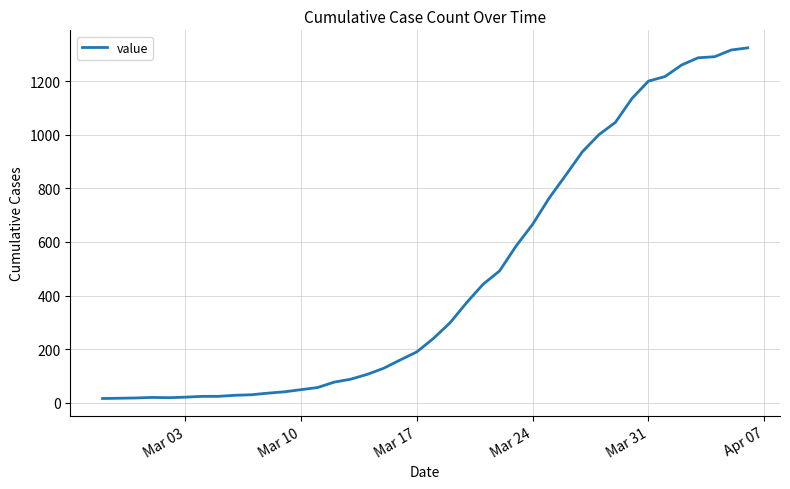

What is the maximum value shown in the chart?

1324